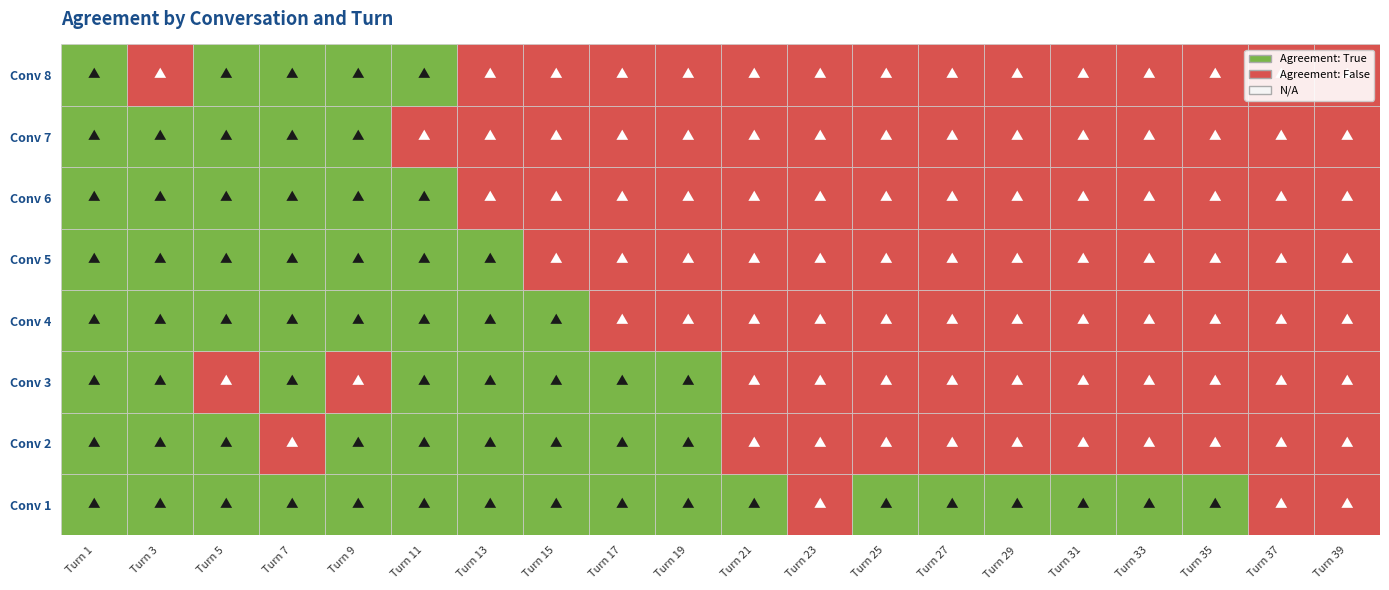

Count the conv_5 values in the range 0 to 1.

20